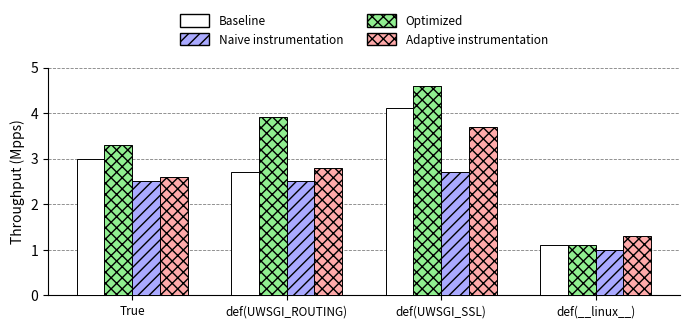

Which series changed the most between True and def(__linux__)?

Optimized